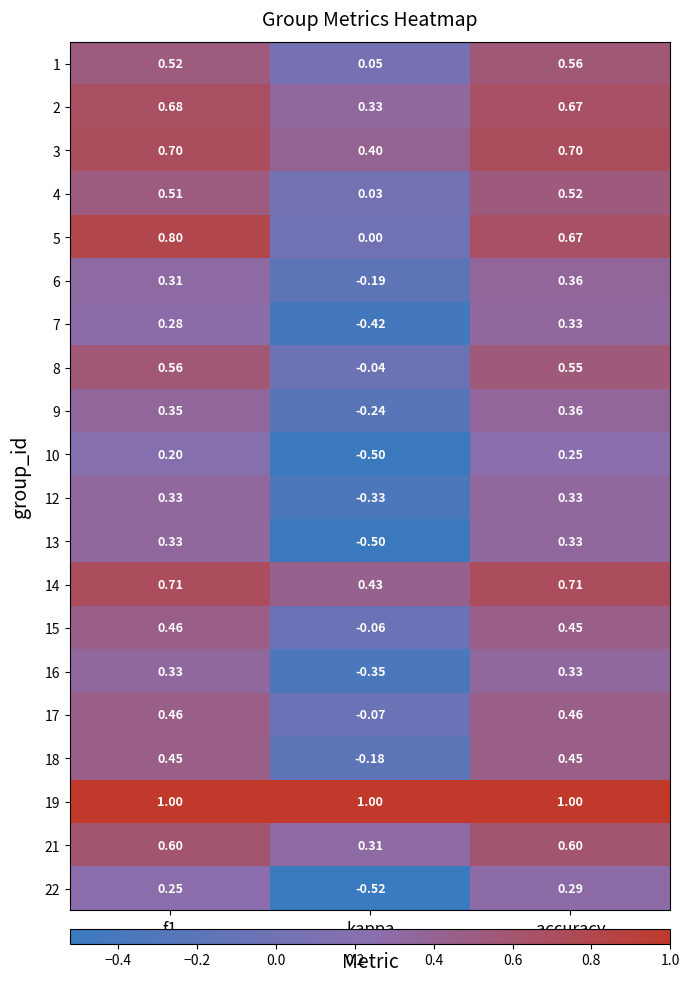

Is the value of 1 at f1 greater than the value of 15 at kappa?

Yes